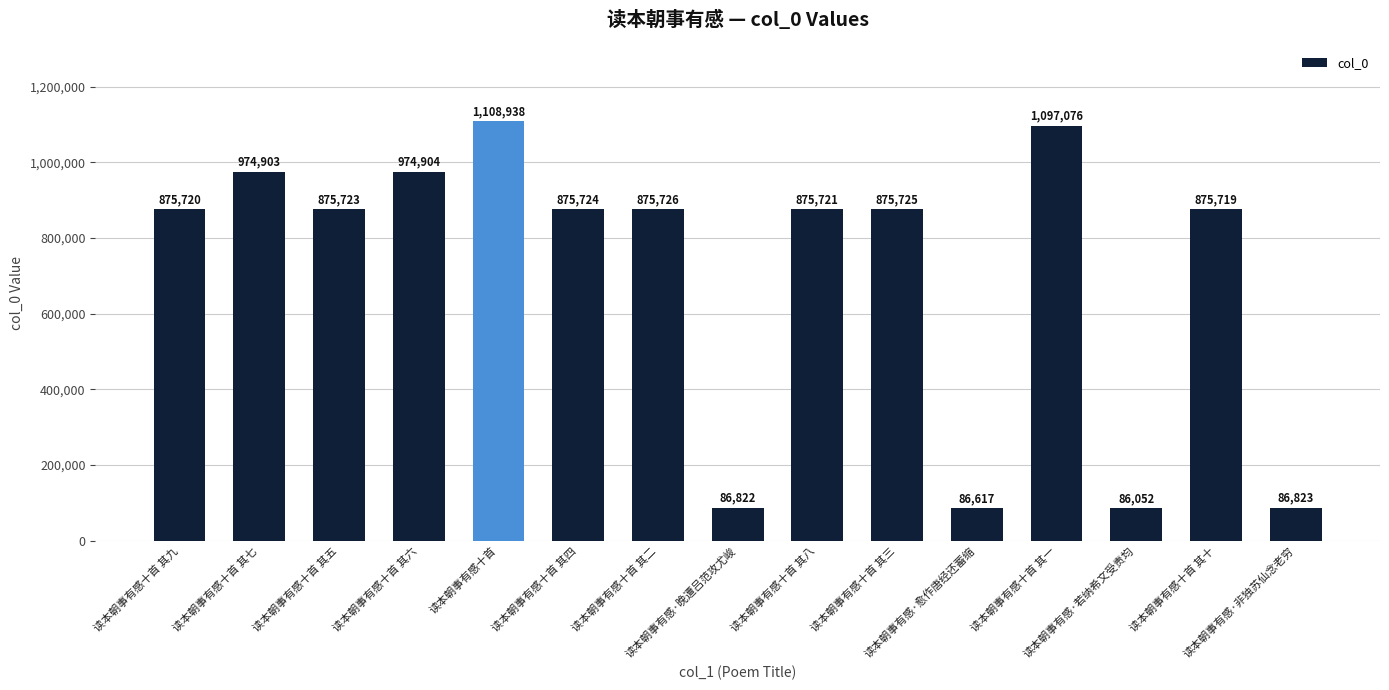

What is the smallest value displayed?

86052